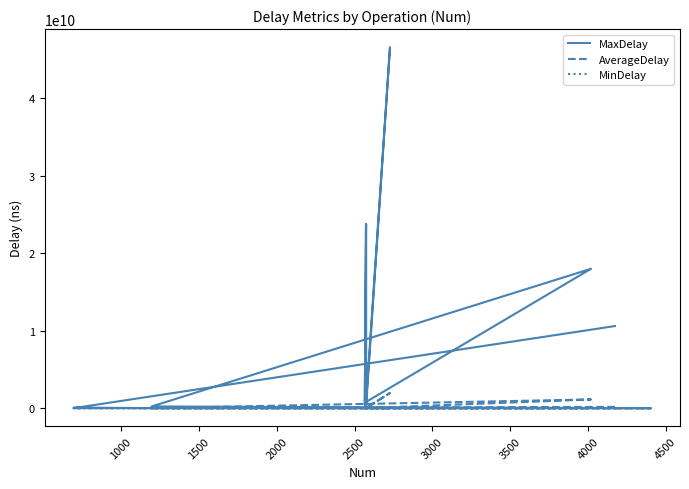

Read the MaxDelay value at 1500.

83111216.0